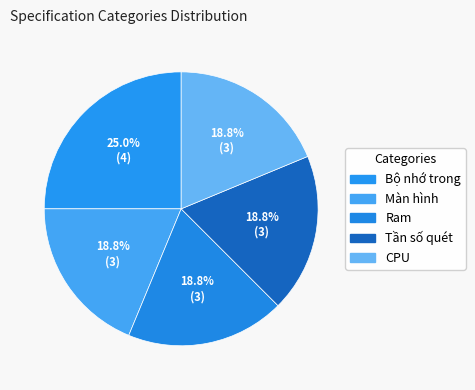

What is the largest slice in the pie chart?

Bộ nhớ trong